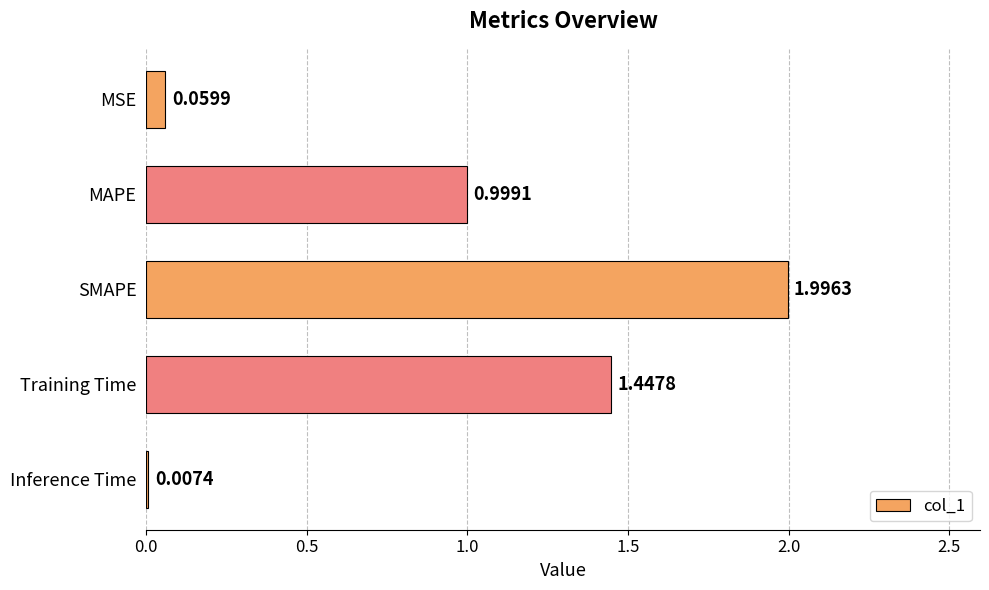

At which label is the value closest to 1?

MAPE